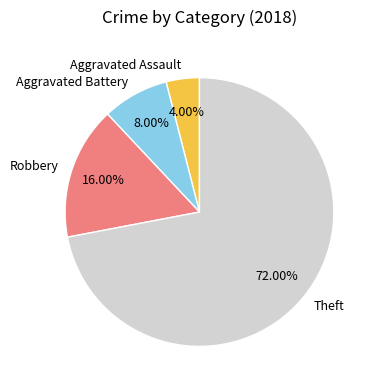

To the nearest percent, what is the difference between the largest and smallest slice percentages?

68%